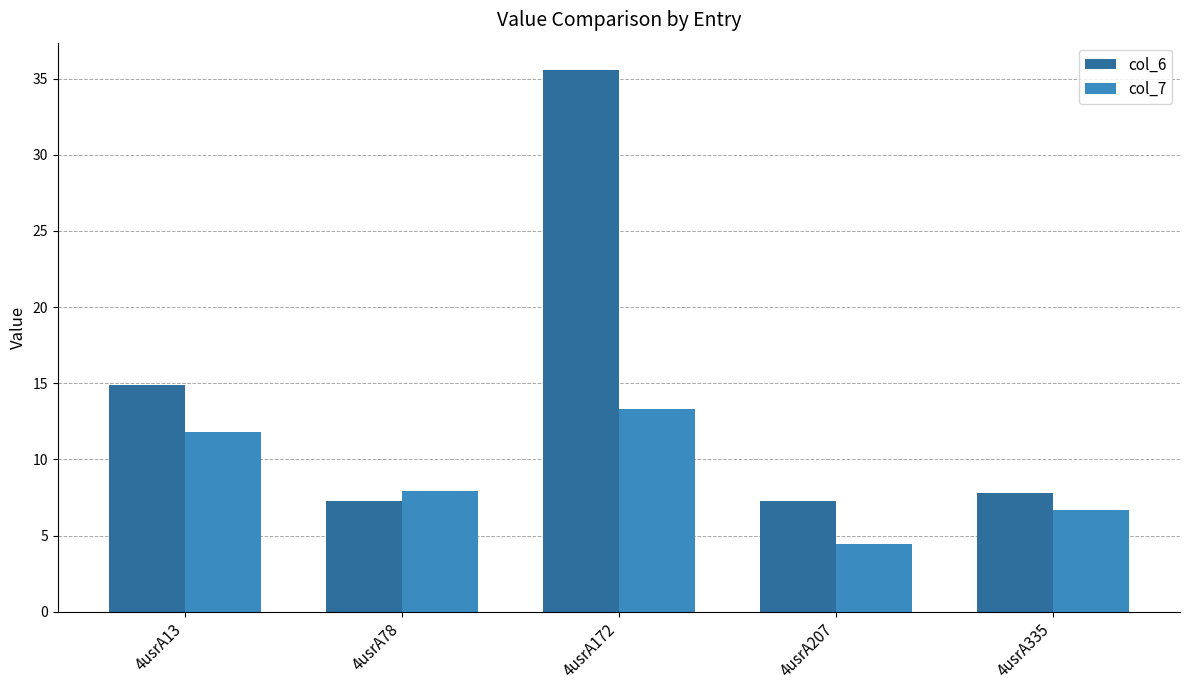

What is the average value of the col_6 series?

14.6